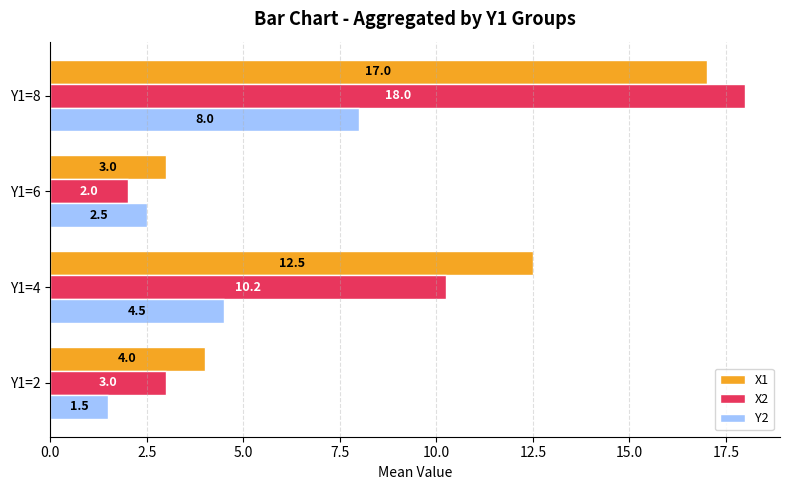

What is the difference between the second highest and minimum values in the X1 series?

9.5